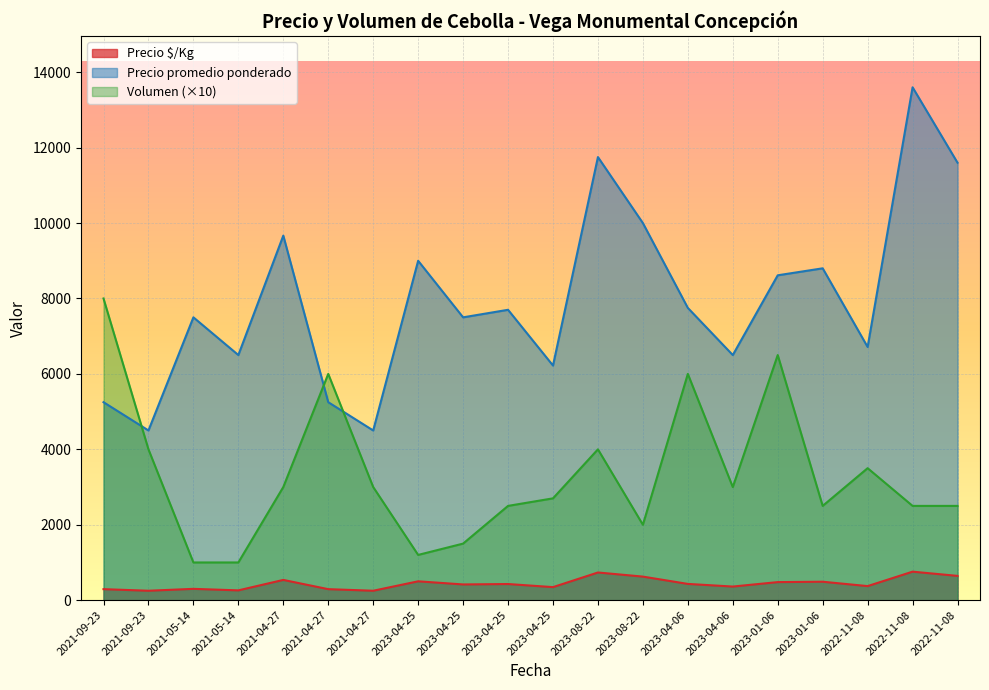

At which label does Volumen first exceed 3000?

2021-09-23